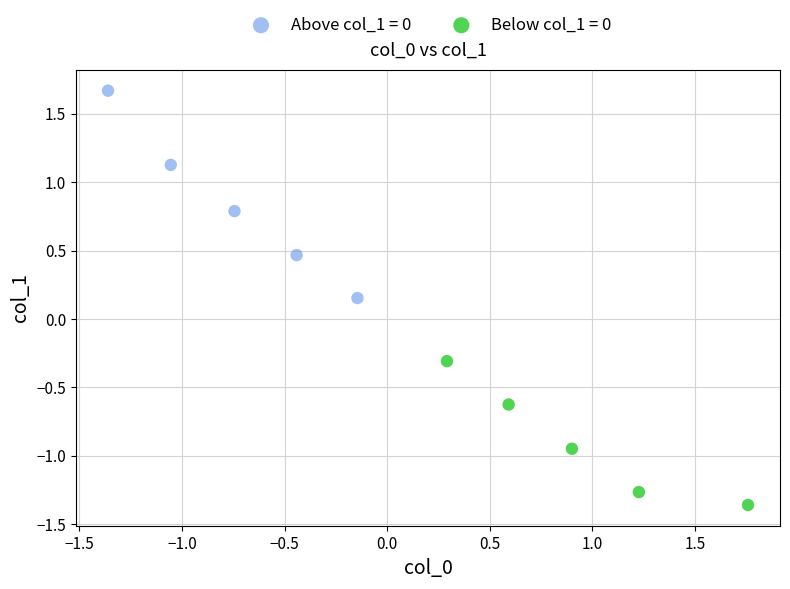

What are all the series names shown in the legend?

Above col_1 = 0, Below col_1 = 0